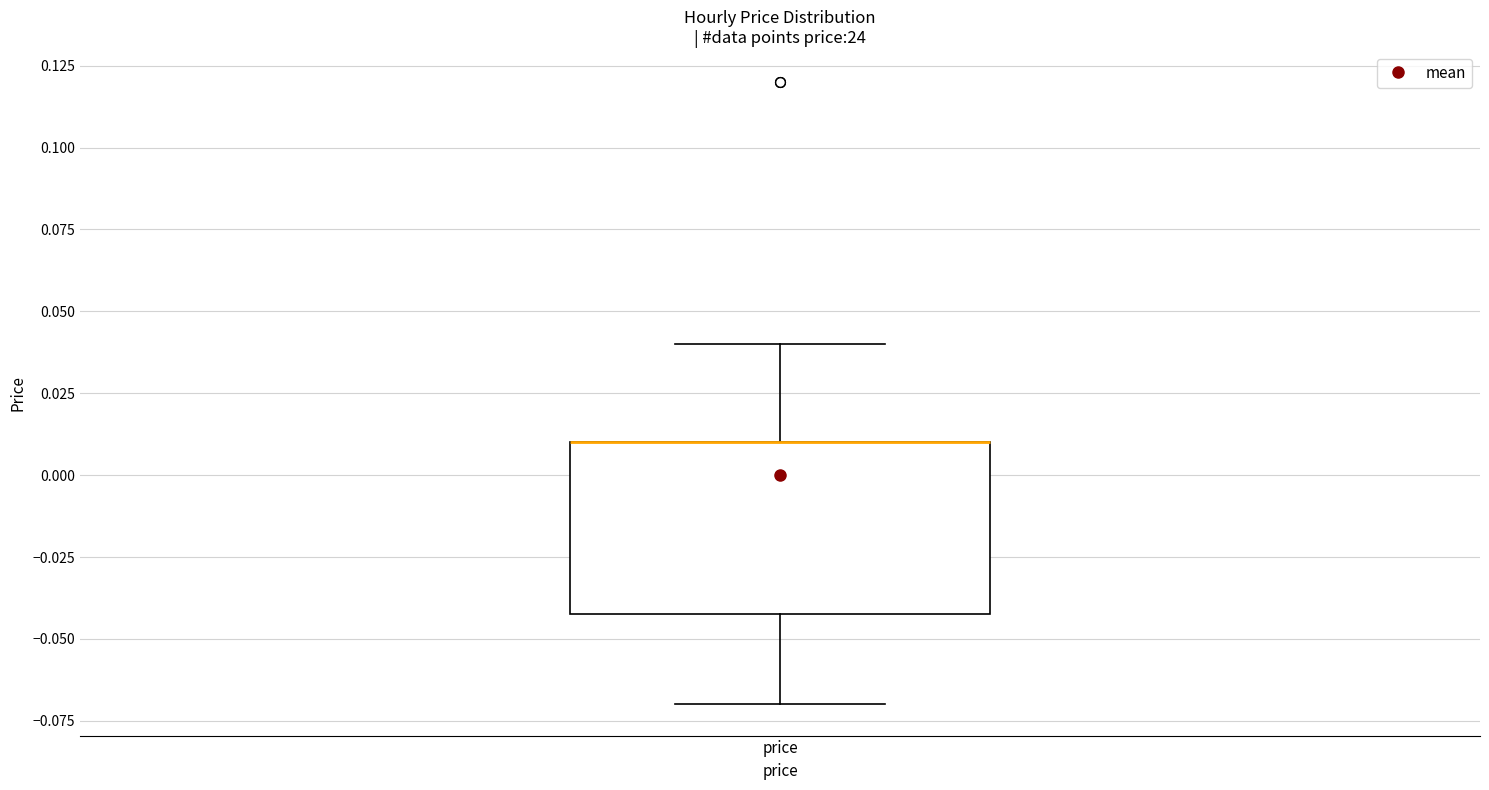

Transcribe this box plot: give where the median line is, the range the box spans, and where the two whiskers end, as read against the y-axis. The values are not printed on the chart, so give them approximately, as read against the axis.

median 0.01 (drawn on the box's upper edge), box -0.04 to 0.01, whiskers -0.07 to 0.04